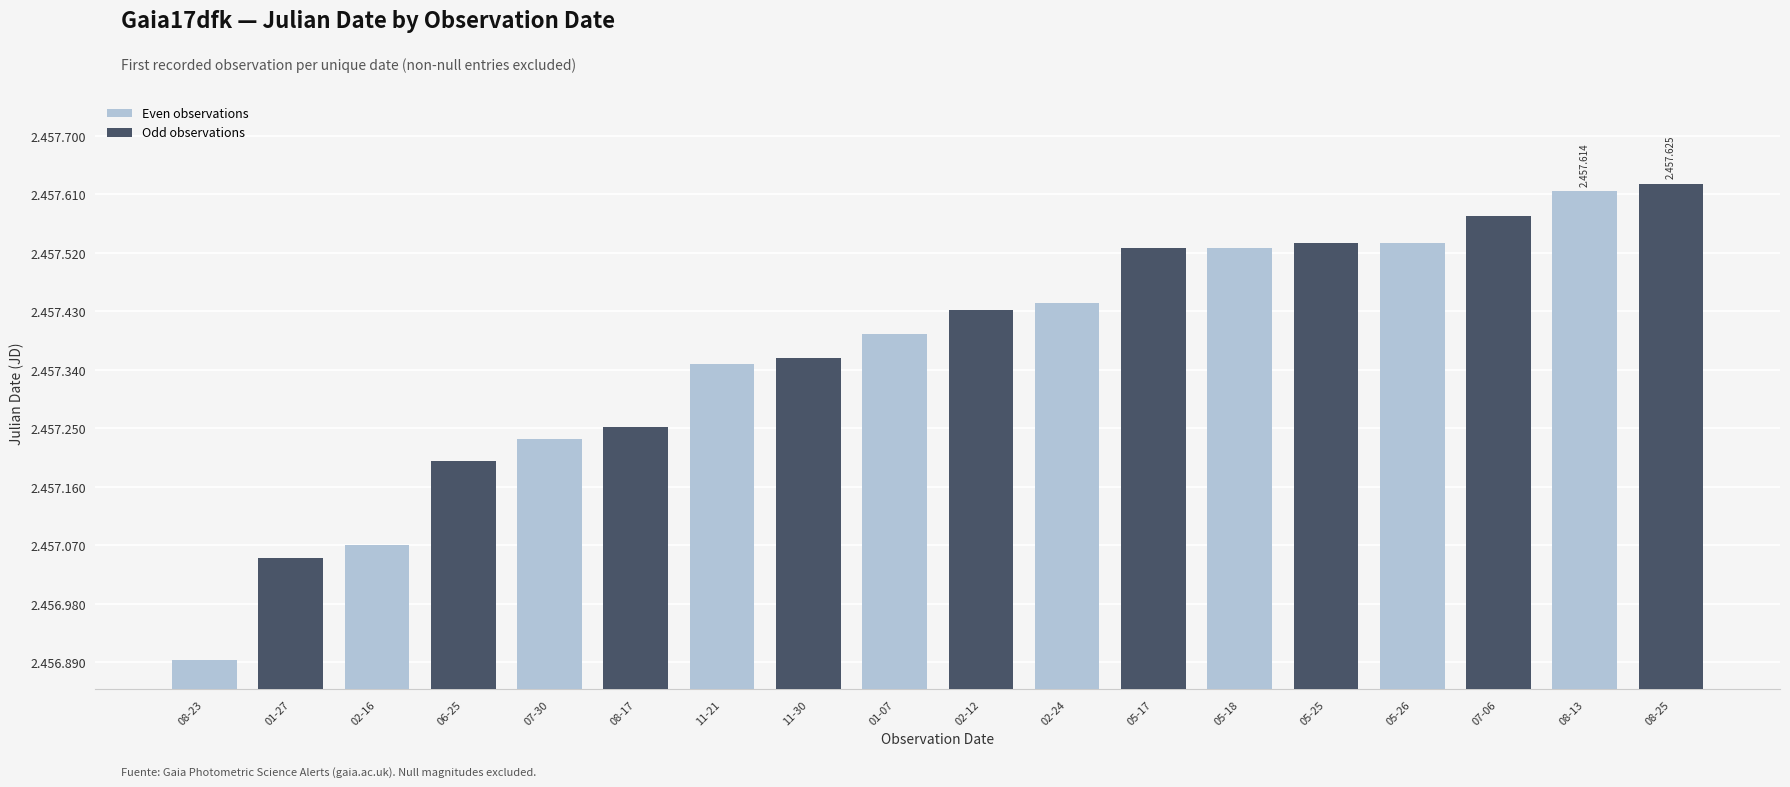

Where does the Odd observations series first go above 2457430?

01-07